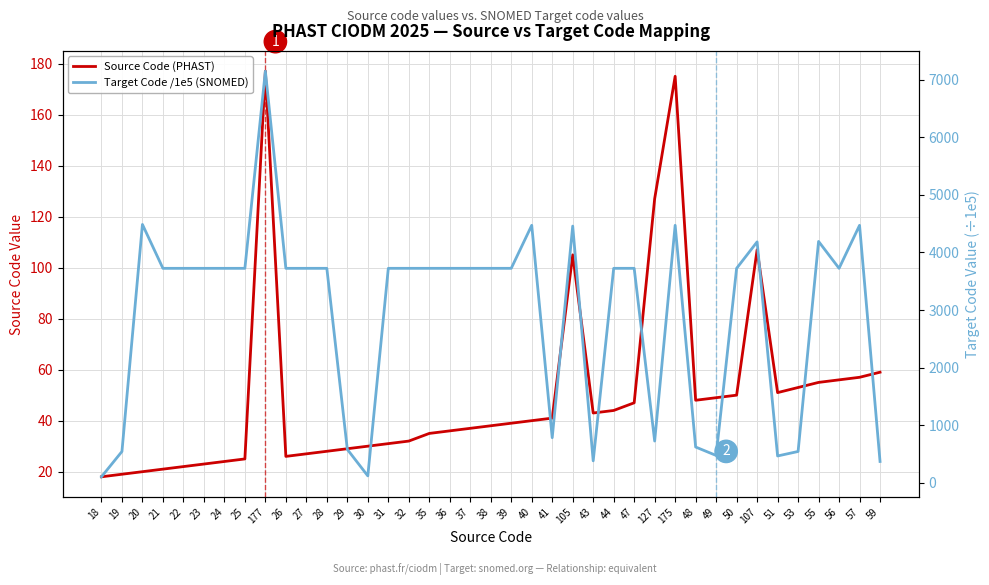

Which series has the widest spread of values?

Target Code /1e5 (SNOMED)